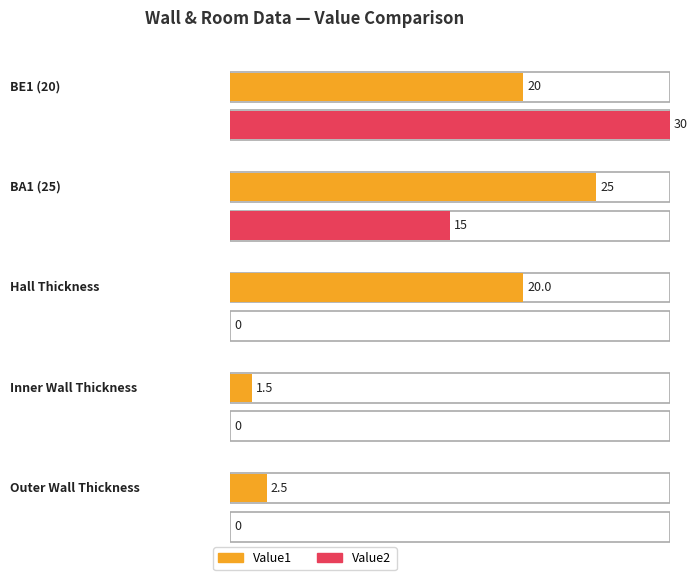

At which category does the chart reach its minimum across all series?

Hall Thickness